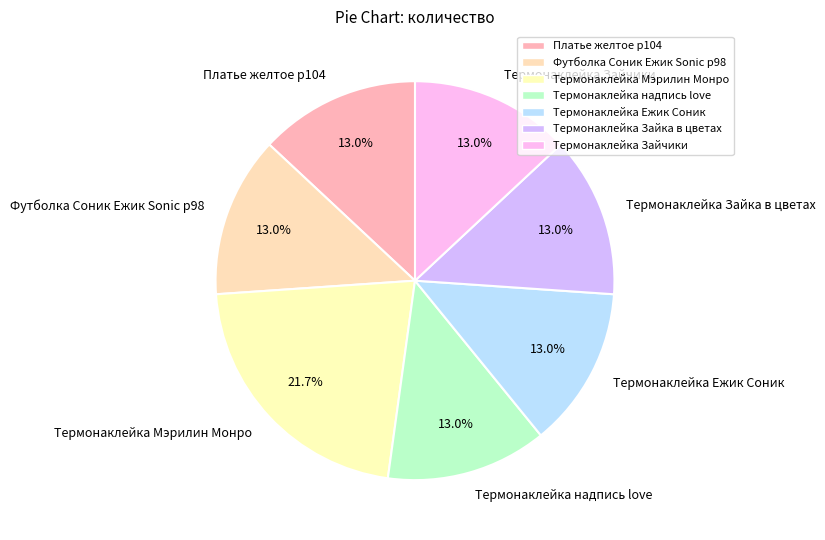

To the nearest percent, what is the average slice percentage?

14%